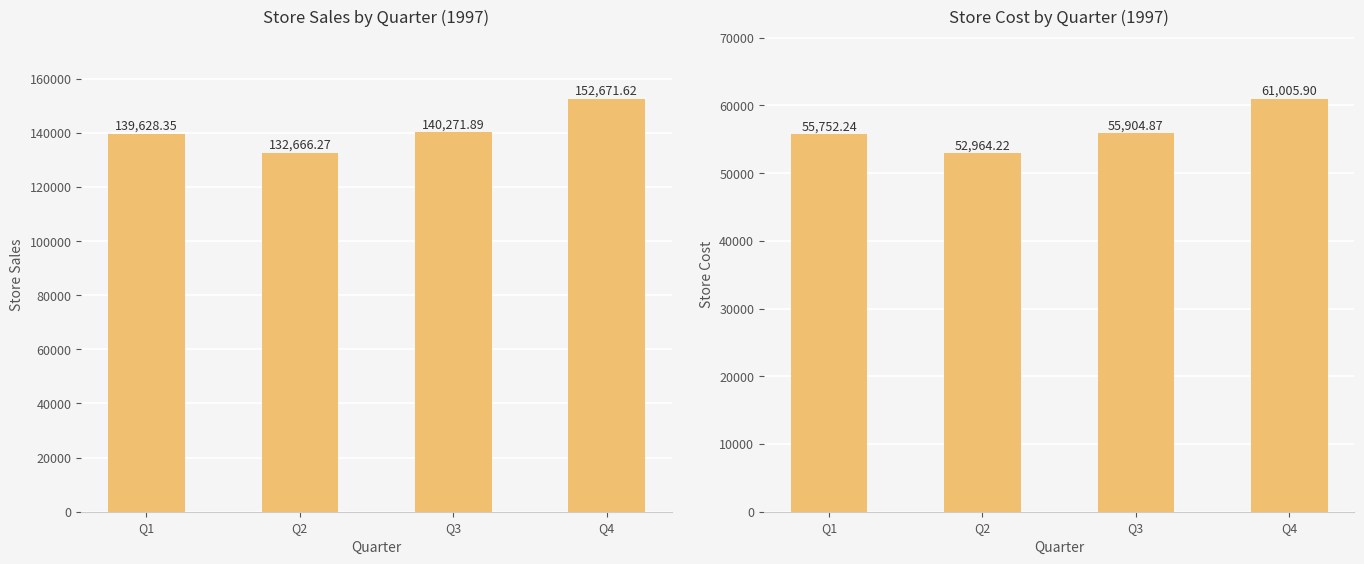

List the series in order of their peak value, highest first.

store_sales, store_cost